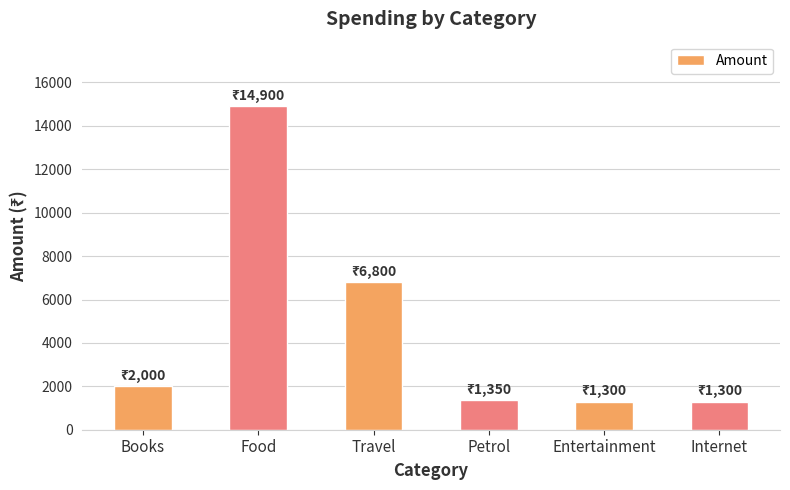

What is the label of the 3rd bar from the left?

Travel